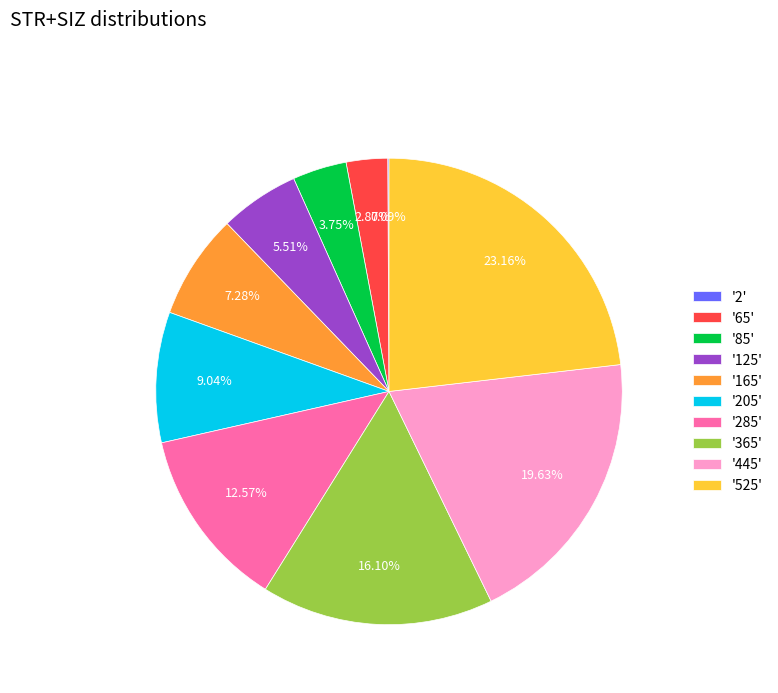

To the nearest percent, what is the average slice percentage?

10%